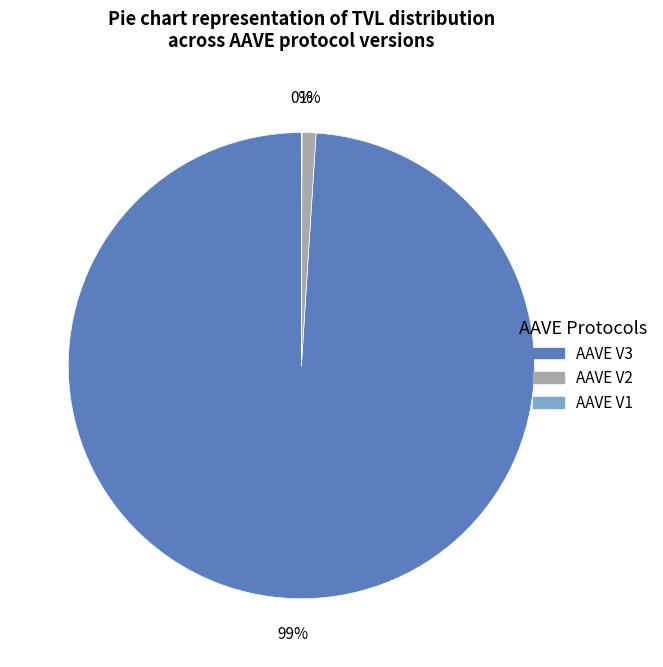

Does AAVE V3 account for over 50% of the chart?

Yes